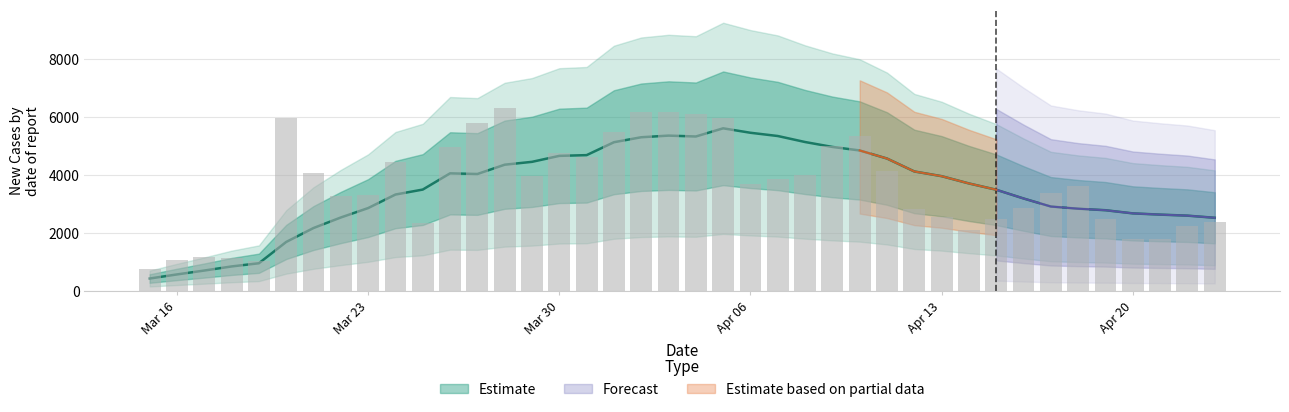

How many values in the new_cases_smoothed series exceed 3696?

20